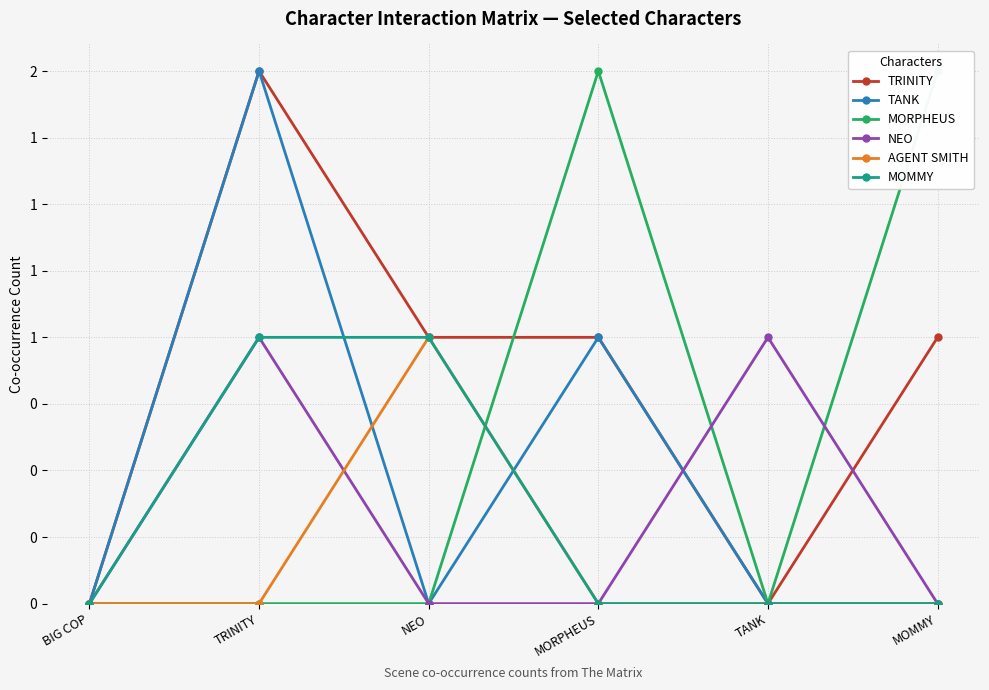

At which label is TRINITY closest to 1?

NEO